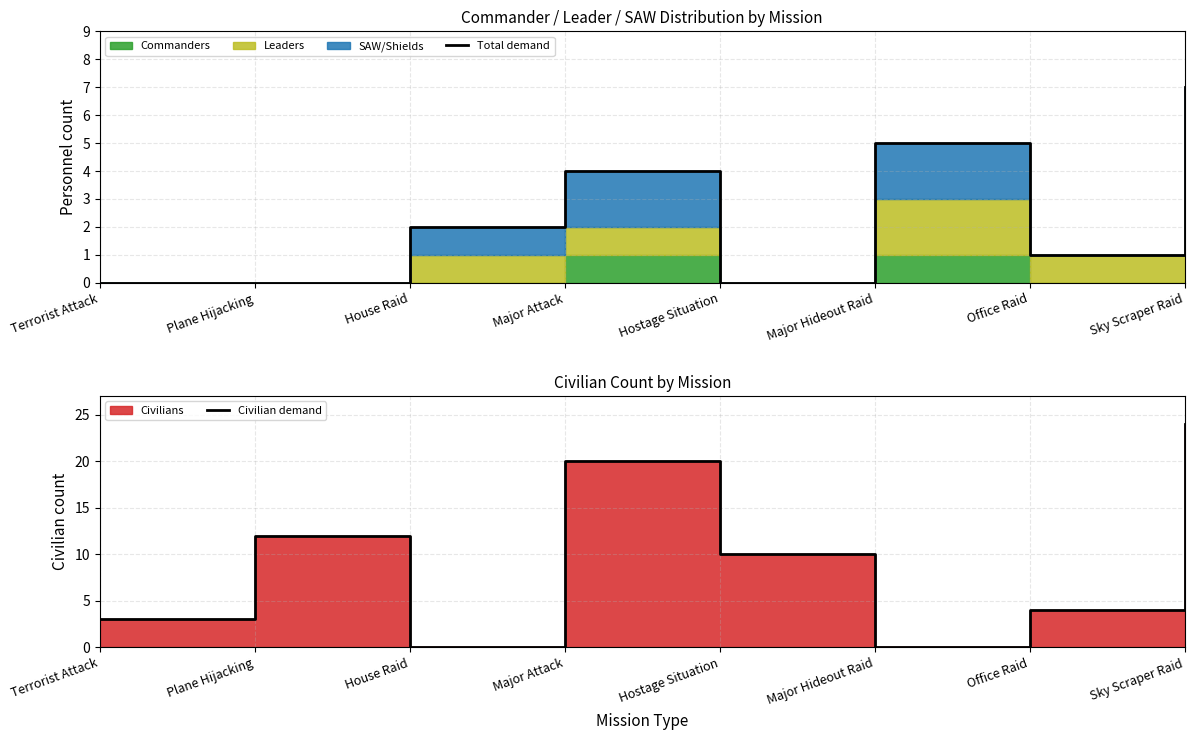

The Civilian demand series shows 12 at Plane Hijacking. True or false?

True